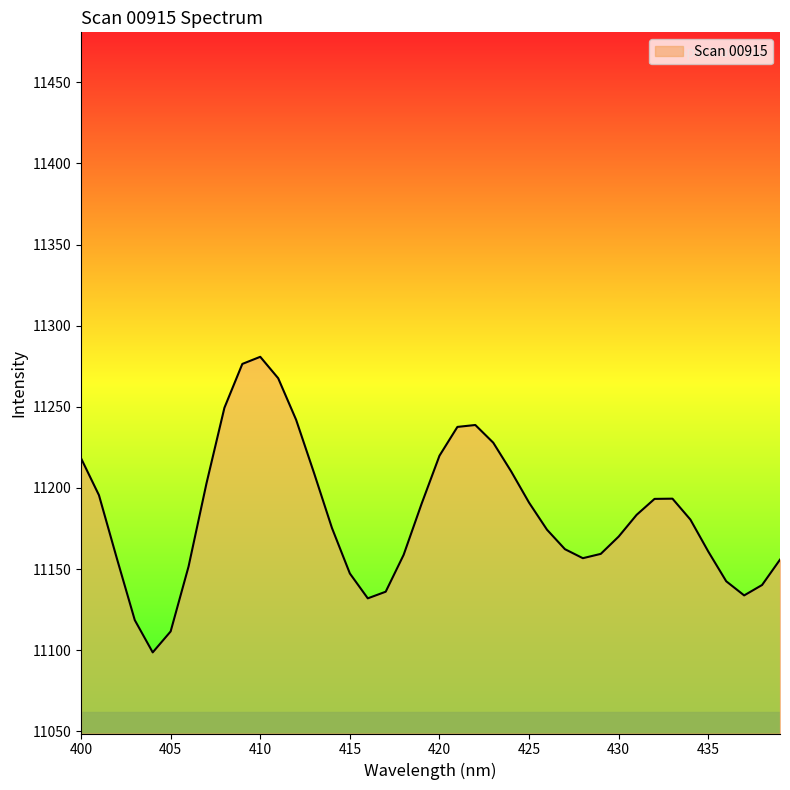

What is the minimum value shown in the chart?

11098.6